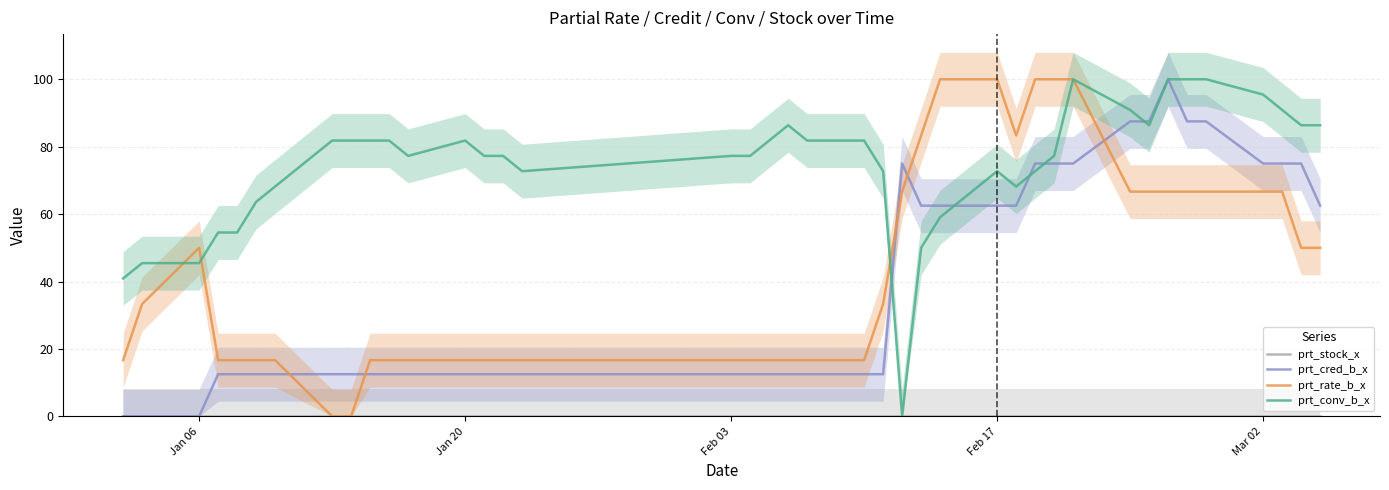

What is the maximum value for prt_conv_b_x?

100.0